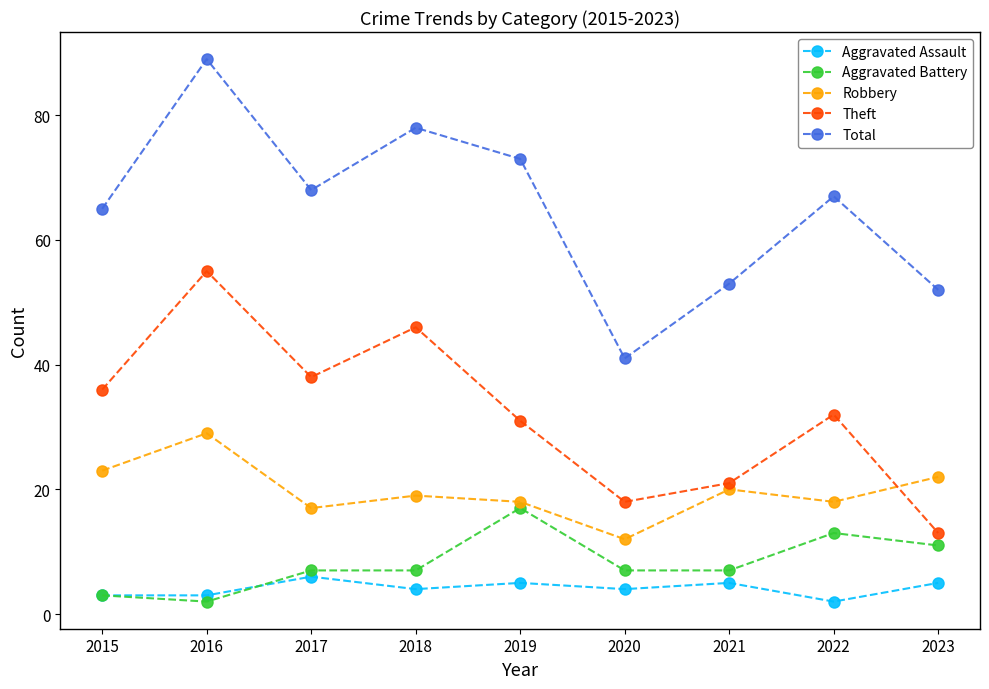

The value of Aggravated Assault at 2019 is 2. True or false?

False